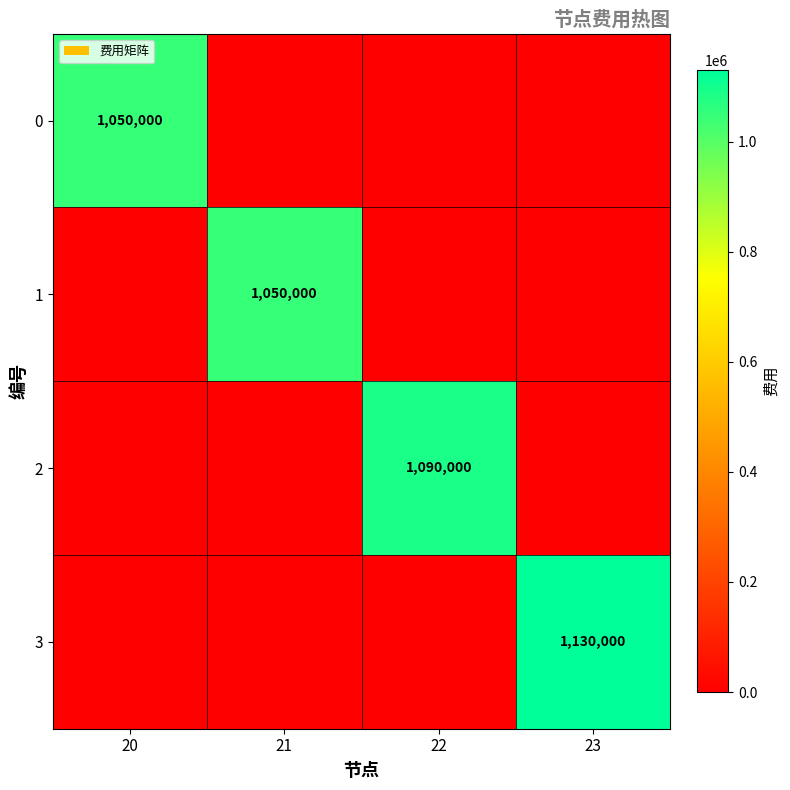

At how many categories does at least one series exceed 61612?

4